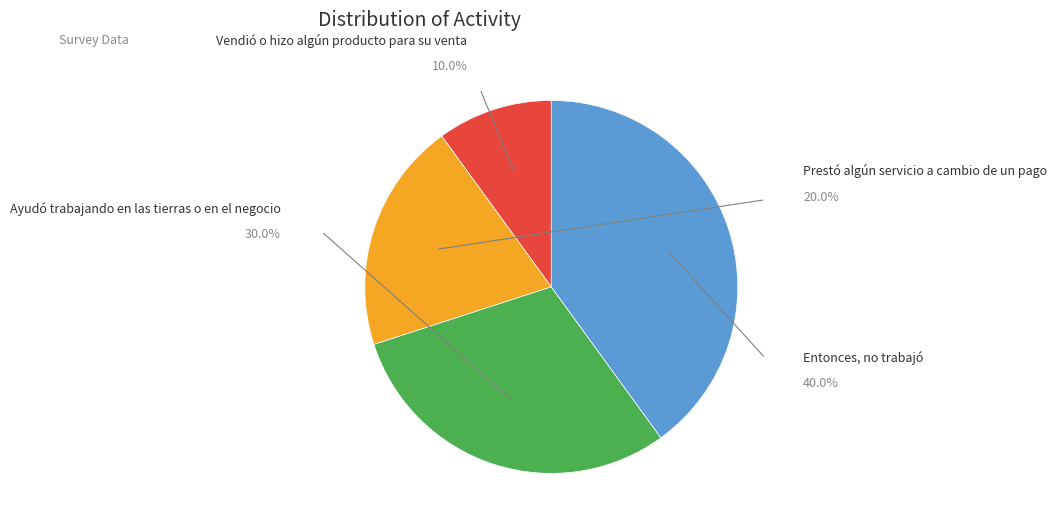

Which category has the smallest portion of the pie?

Vendió o hizo algún producto para su venta